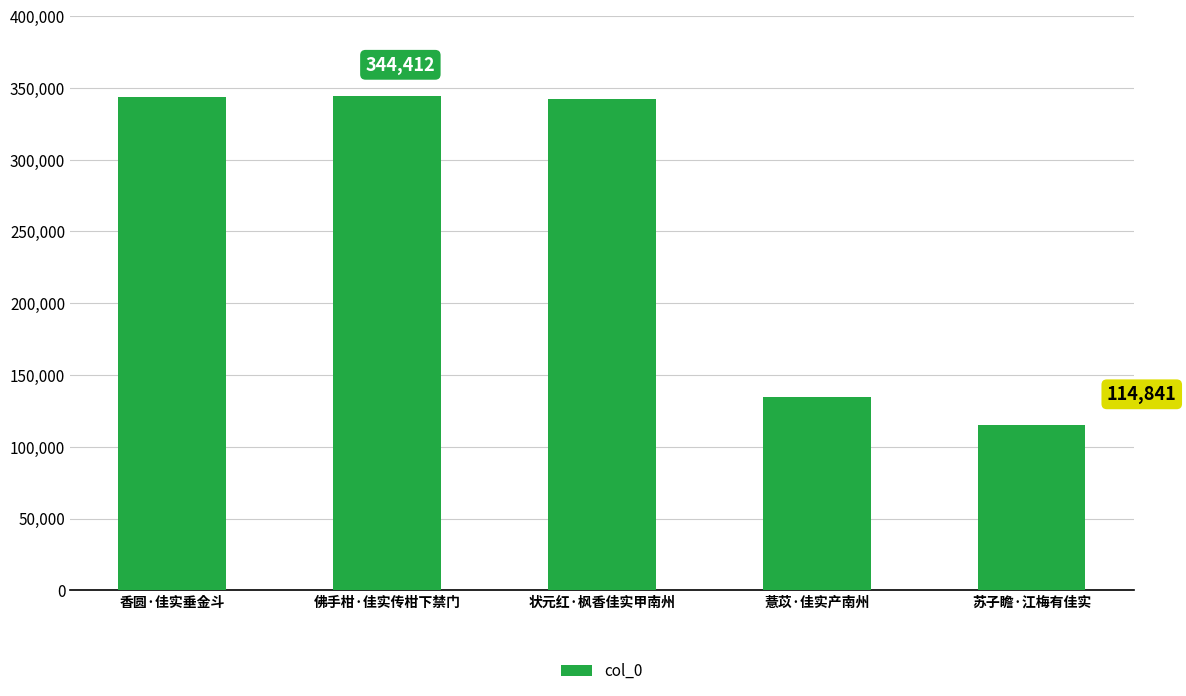

What is the difference between the second highest and second lowest values?

209471